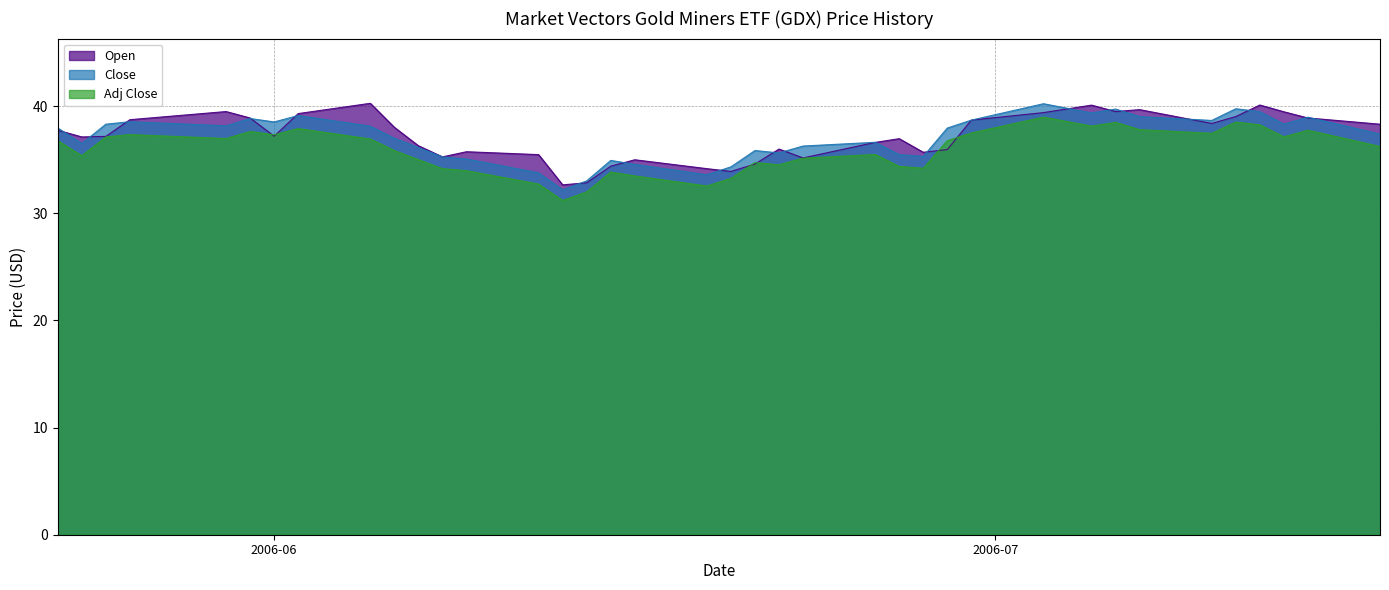

Which series has the largest total across all categories?

Open